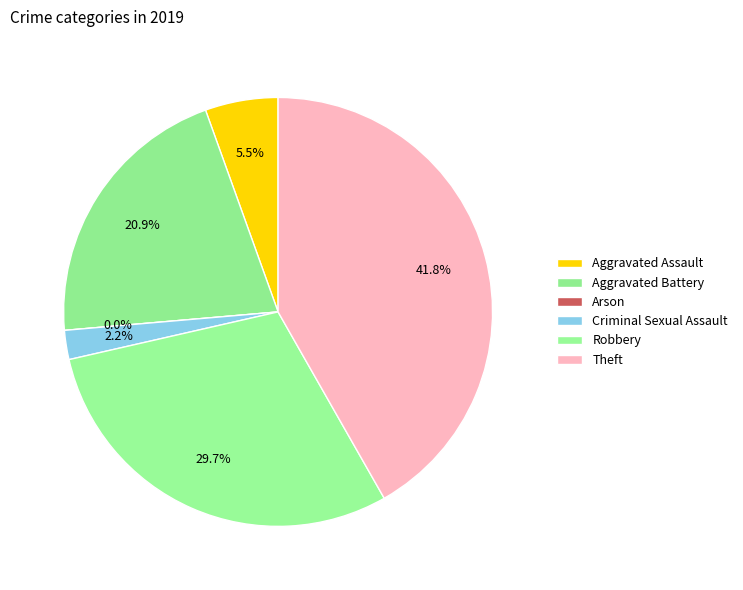

How many slices are in this pie chart?

6